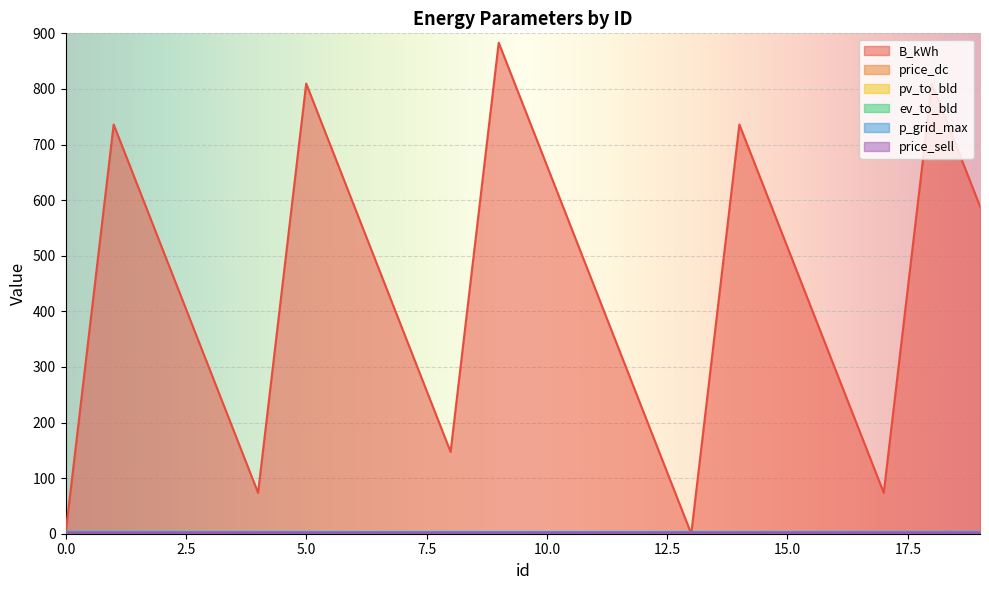

At which label does B_kWh first exceed 515?

1